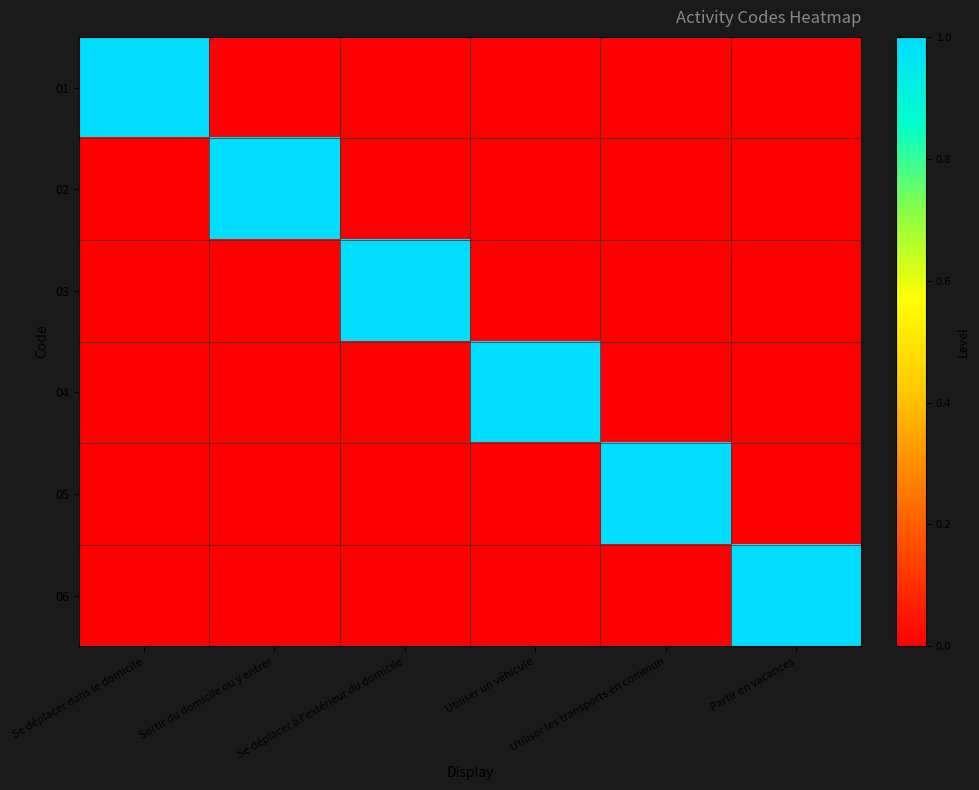

How many data points does each series have?

6